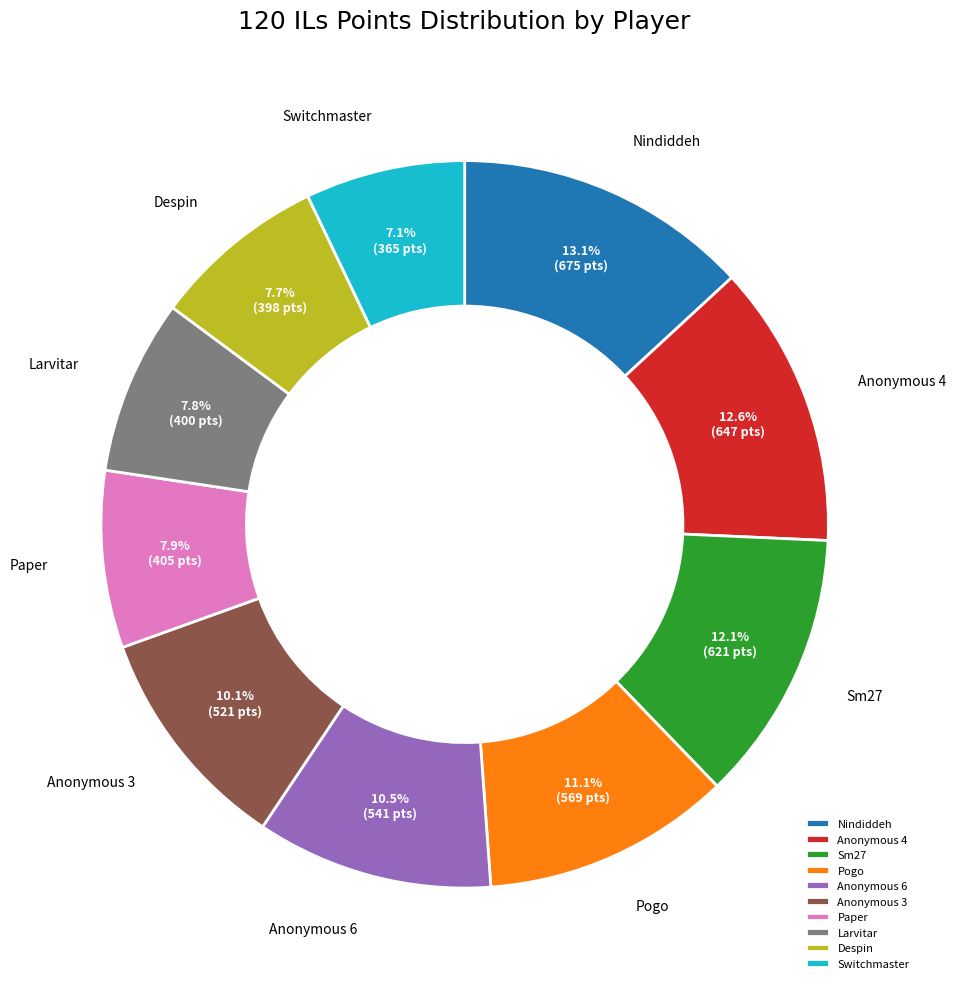

Which category has the biggest portion of the pie?

Nindiddeh